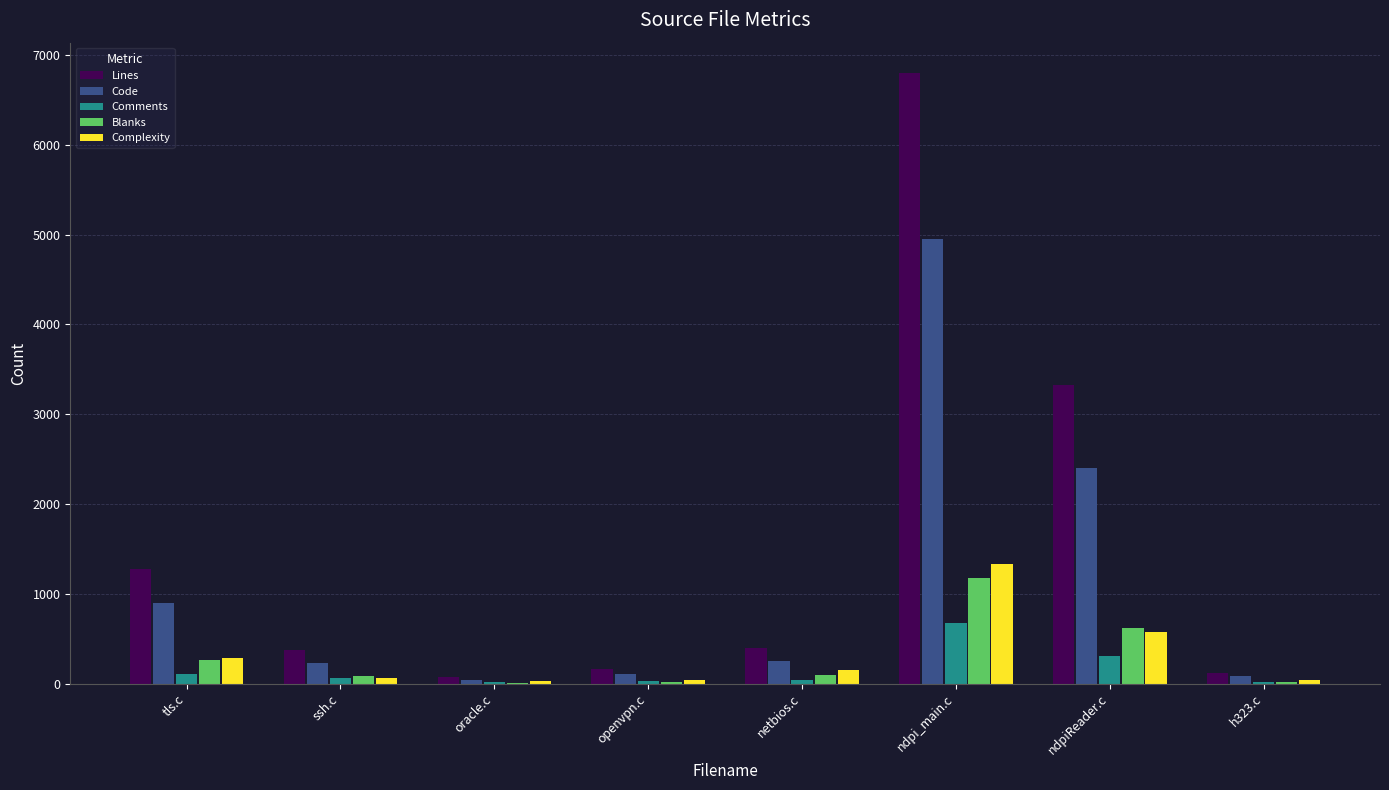

What is the maximum value shown in the chart?

6796